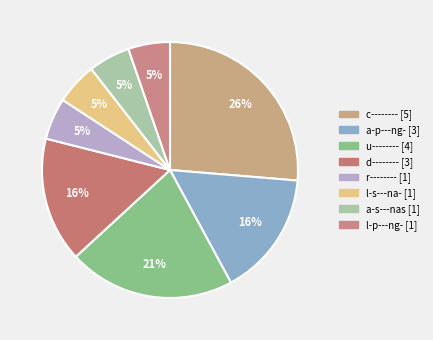

Count the number of slices in the pie.

8